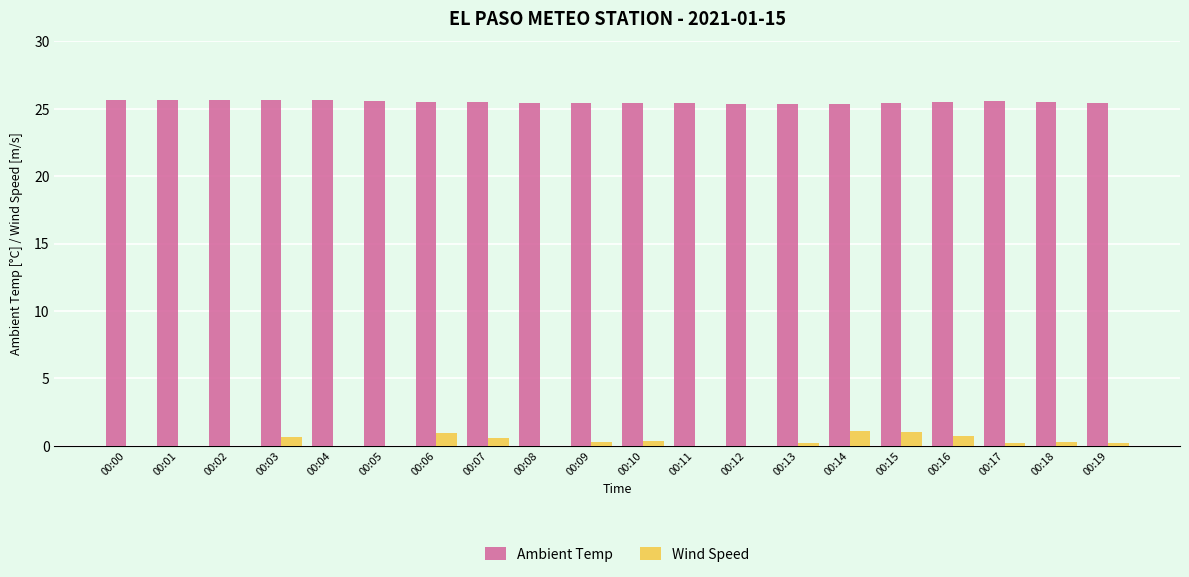

What is the sum of the Wind Speed values at 00:06 and 00:05?

0.9